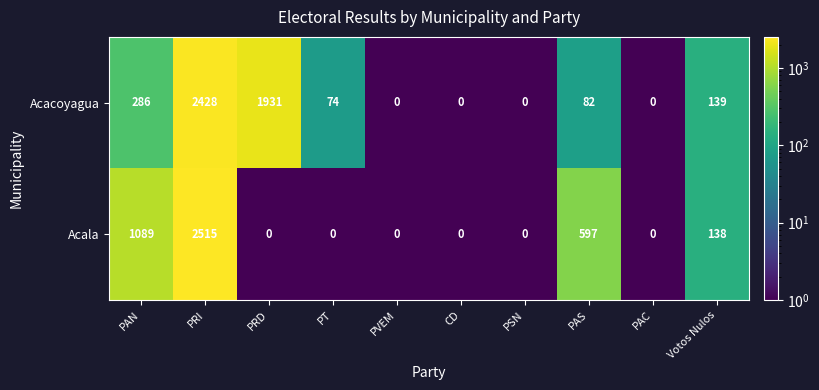

Reading left to right, what are all the values shown in this chart?

Acacoyagua: PAN=286	PRI=2428	PRD=1931	PT=74	PVEM=0	CD=0	PSN=0	PAS=82	PAC=0	Votos Nulos=139
Acala: PAN=1089	PRI=2515	PRD=0	PT=0	PVEM=0	CD=0	PSN=0	PAS=597	PAC=0	Votos Nulos=138